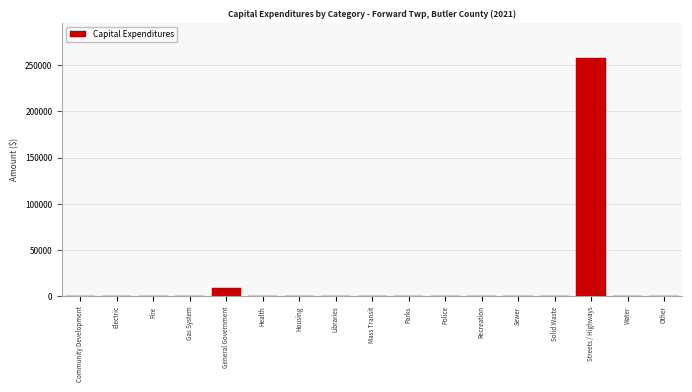

Reading left to right, what are all the values shown in this chart?

Community Development=0	Electric=0	Fire=0	Gas System=0	General Government=9441	Health=0	Housing=0	Libraries=0	Mass Transit=0	Parks=0	Police=0	Recreation=0	Sewer=0	Solid Waste=0	Streets / Highways=257236	Water=0	Other=0